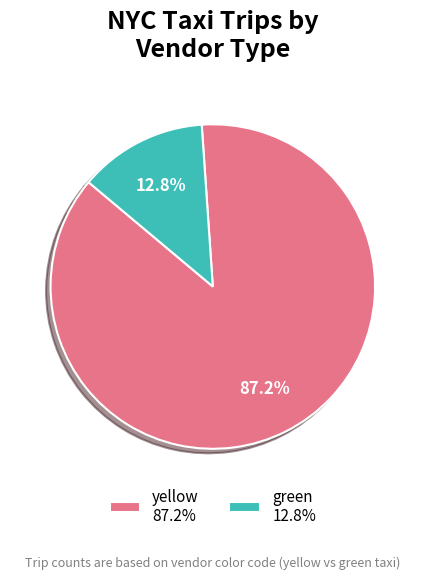

Between green 12.8% and yellow 87.2%, which is larger?

yellow 87.2%